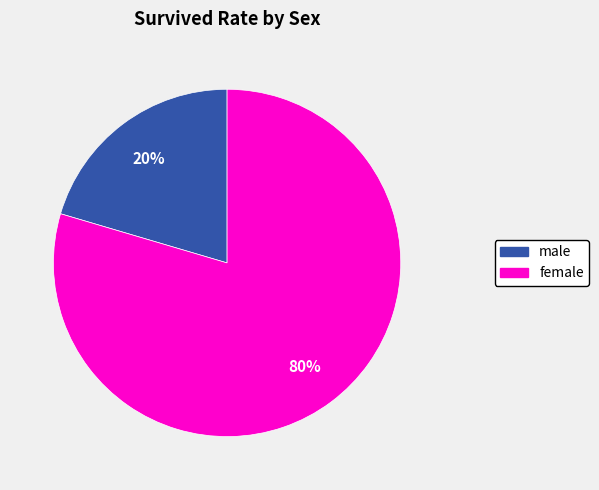

To the nearest percent, what is the average slice percentage?

50%